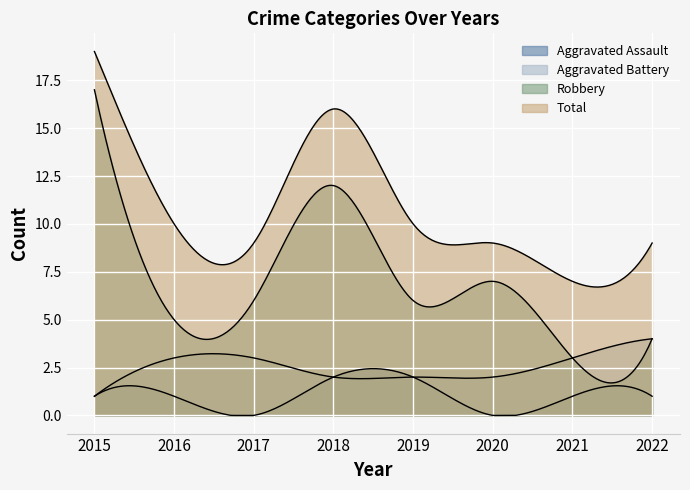

Where is Total nearest to the value 13?

2016